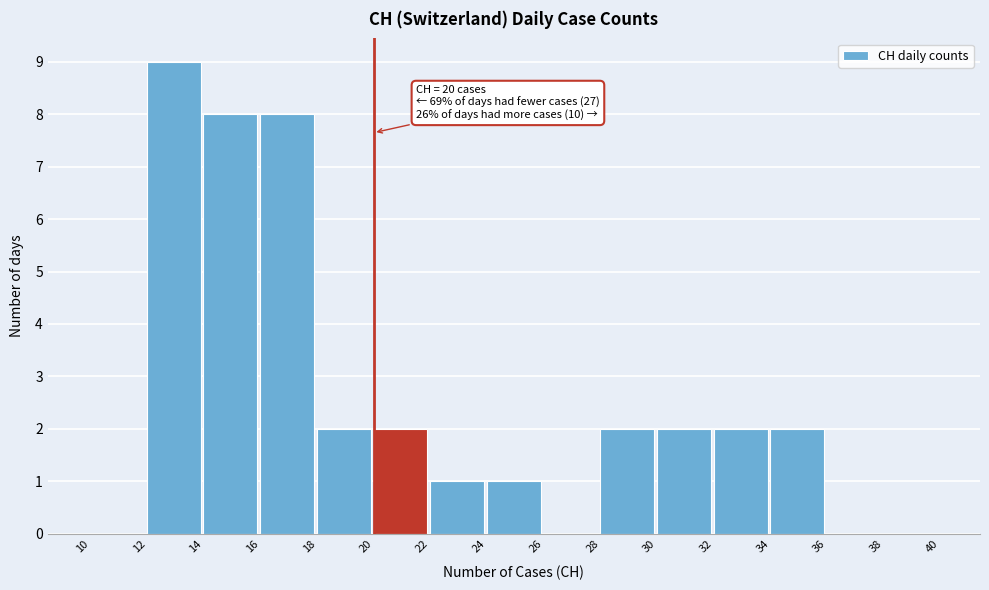

Over which range of the x-axis is the bar tallest?

12 to 14